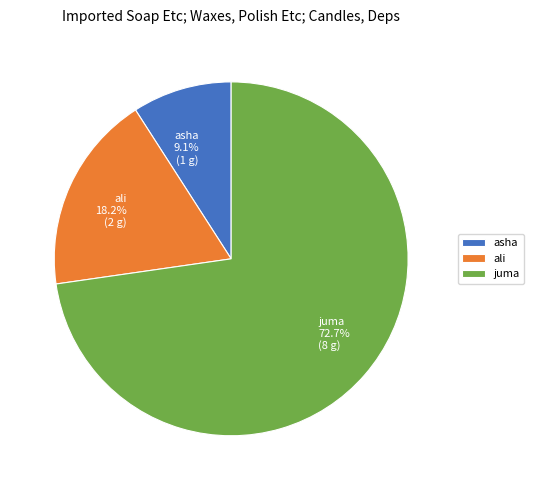

Count the number of slices in the pie.

3